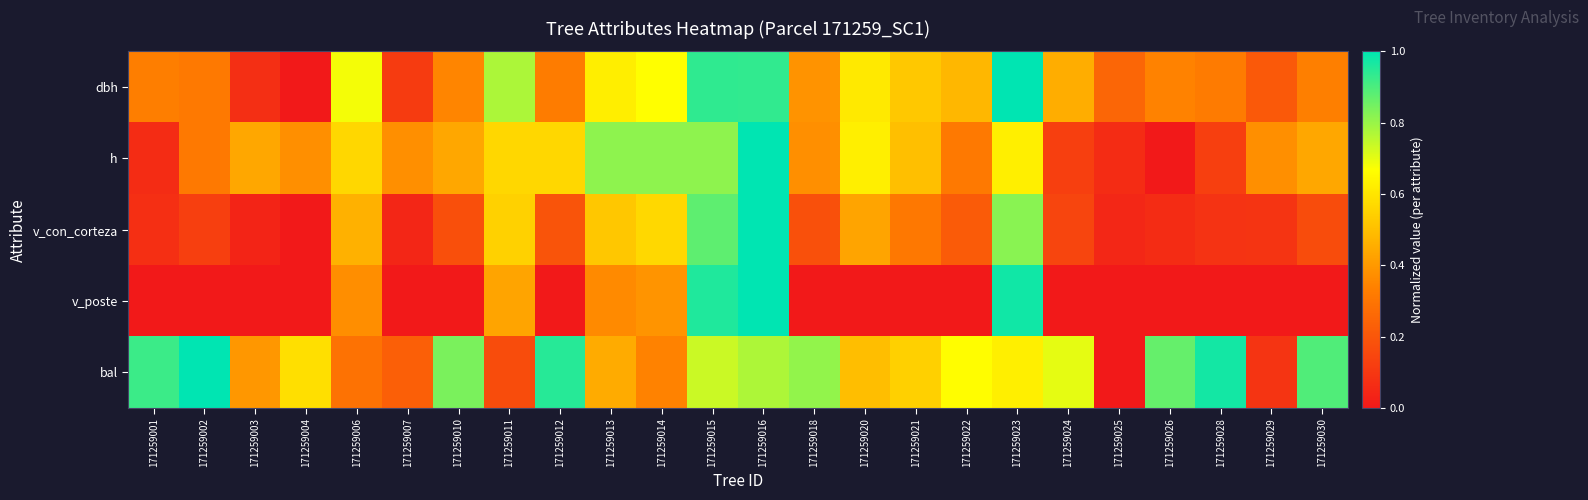

At how many categories does at least one series exceed 0?

24